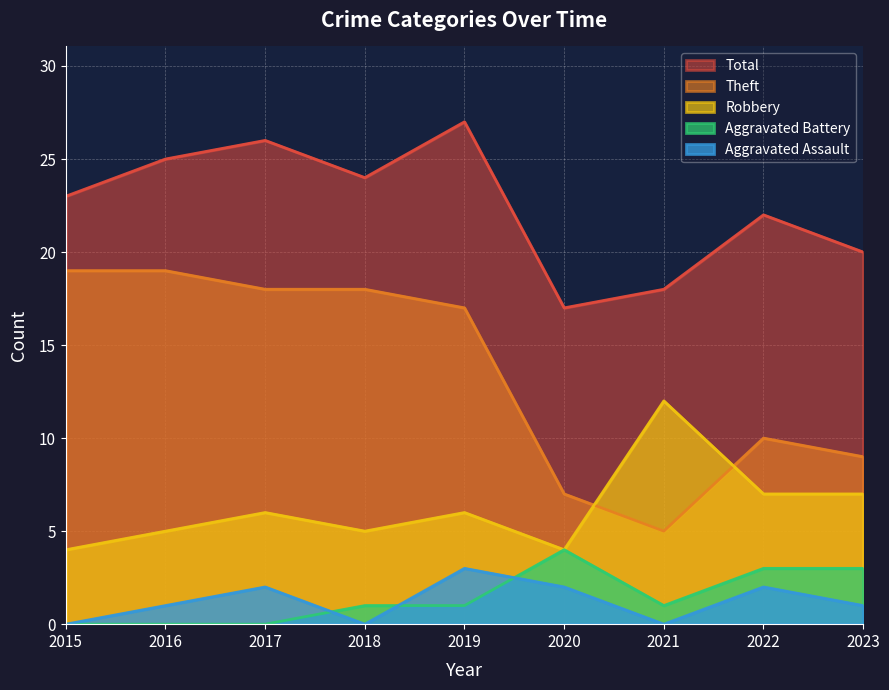

Is it true that Aggravated Assault equals 3 at 2020?

False